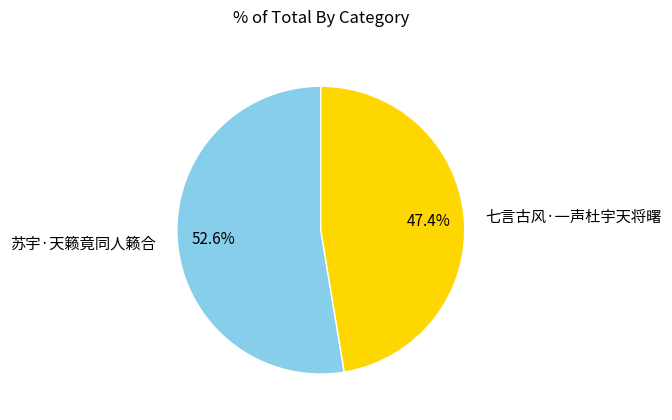

Rank the categories by value from lowest to highest.

七言古风·一声杜宇天将曙, 苏宇·天籁竟同人籁合